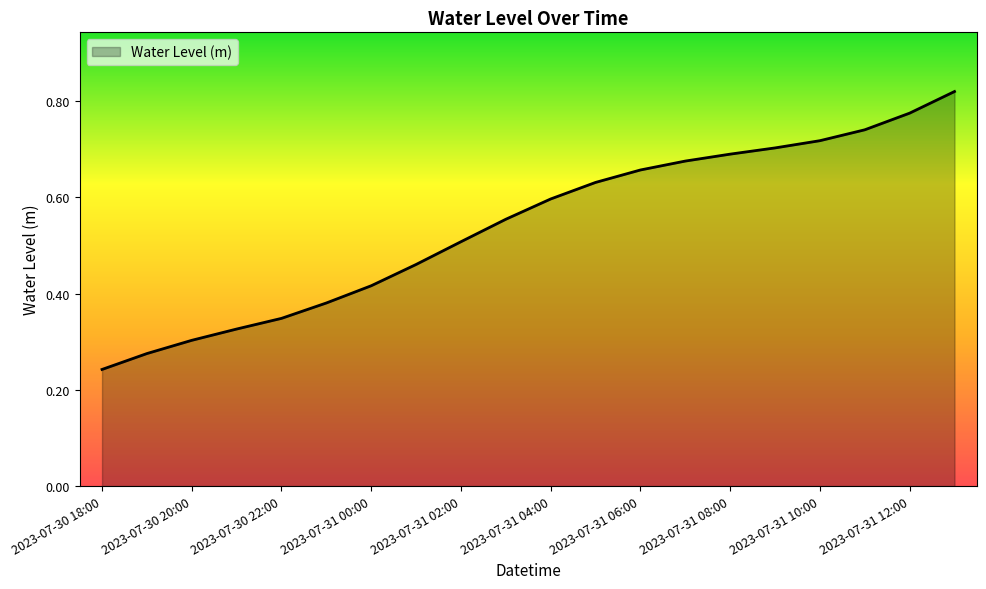

What is the maximum value shown in the chart?

0.8